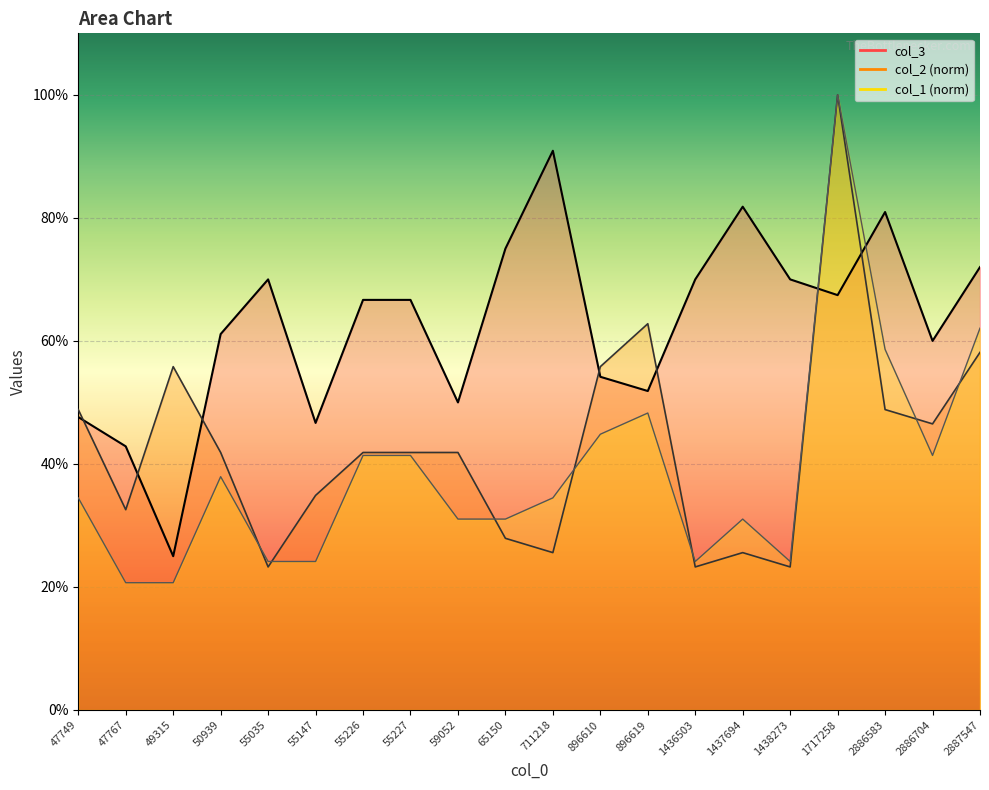

Where is col_2 nearest to the value 0?

55035